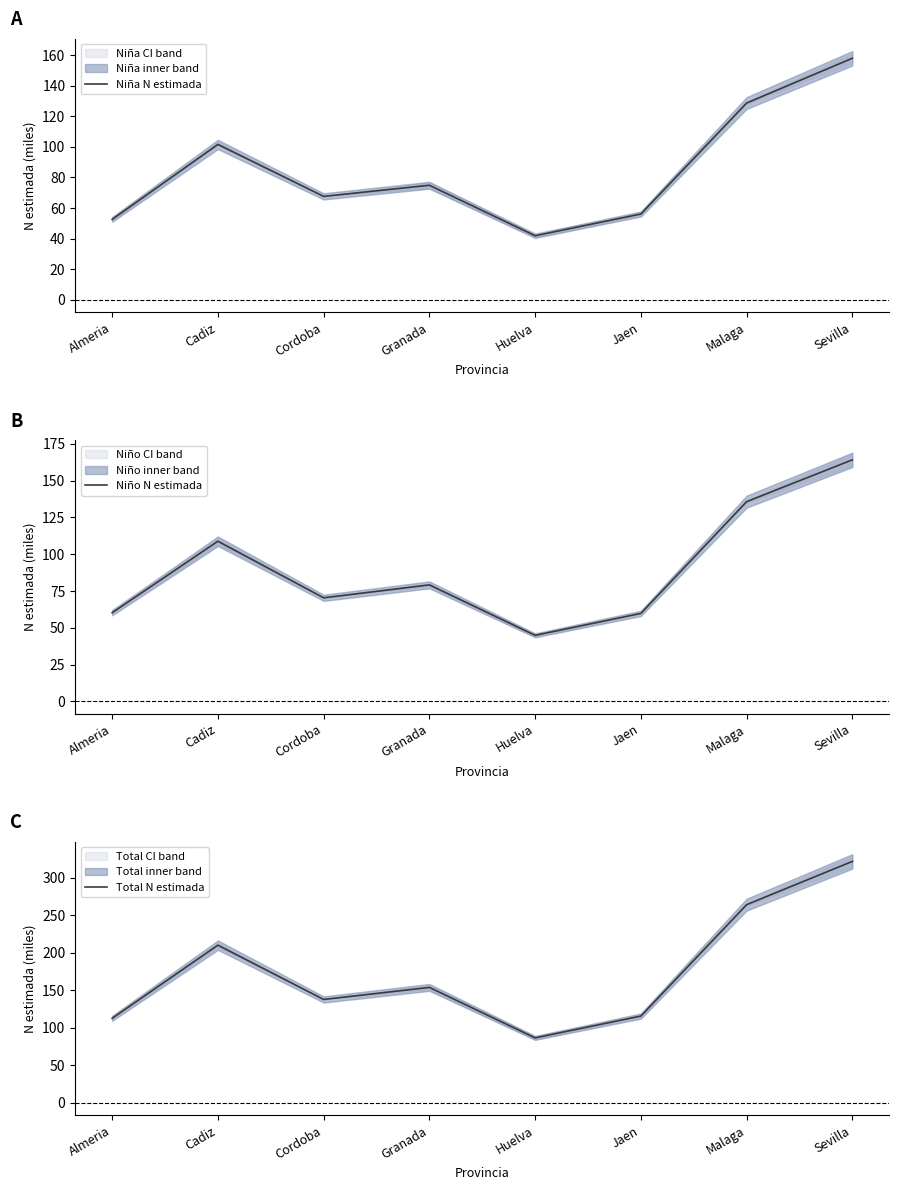

How many lines are shown in the chart?

3